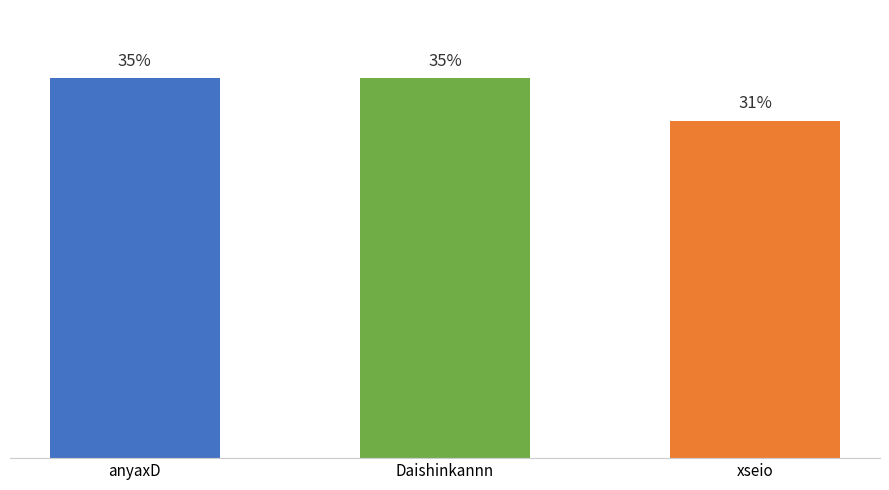

Does the chart contain any negative values?

No